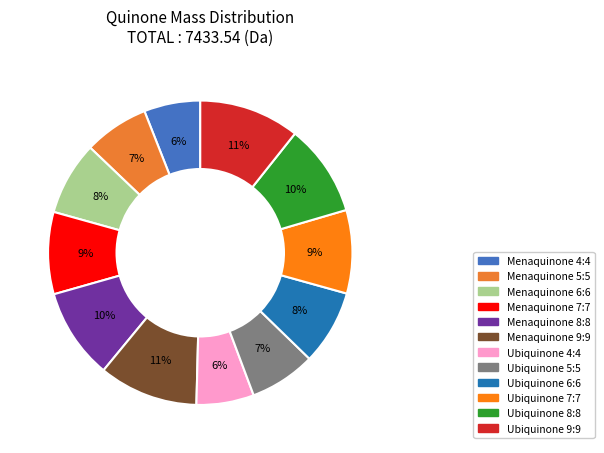

How many segments does this pie chart have?

12